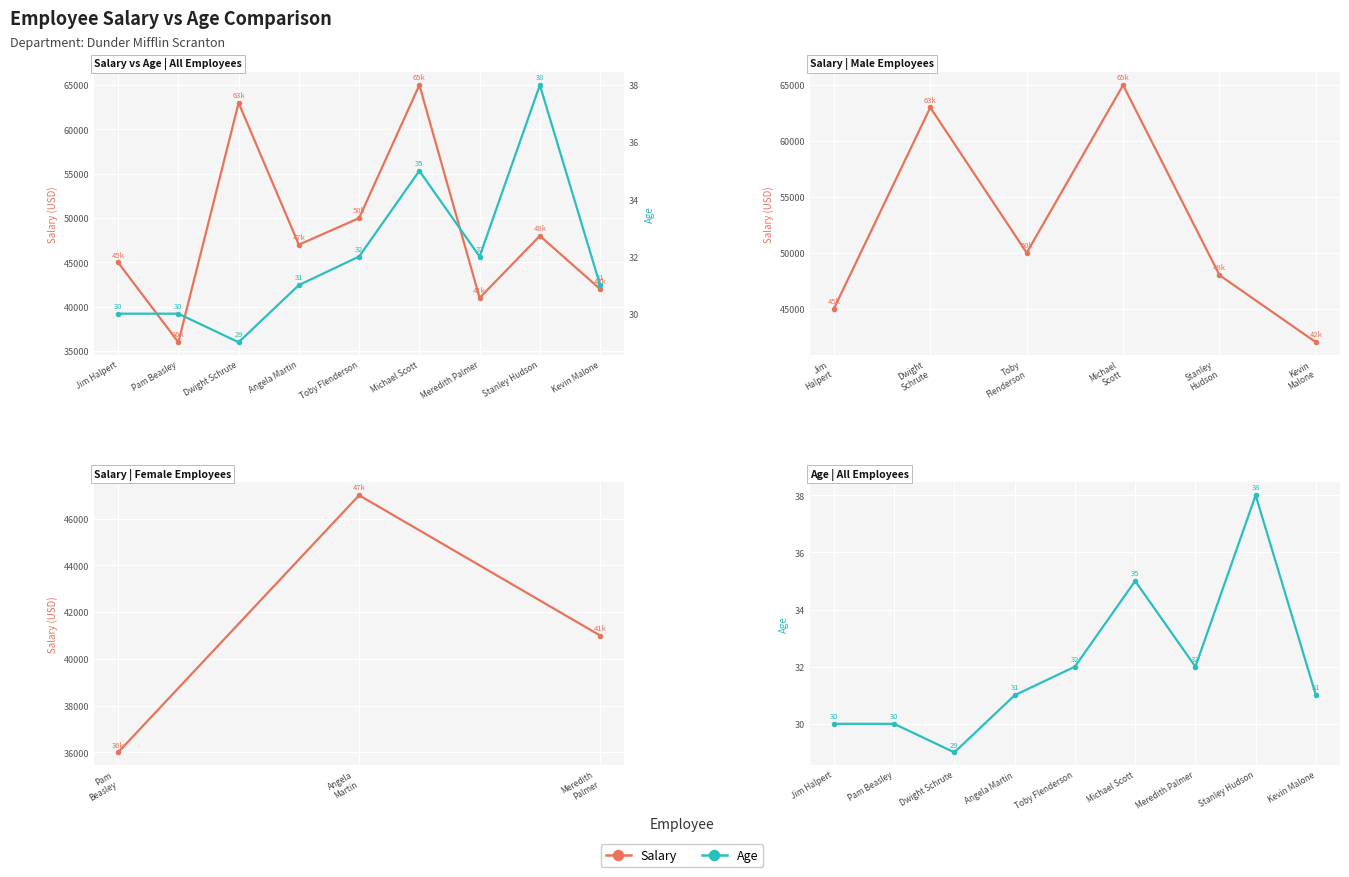

Which label corresponds to the largest value in the chart?

Michael Scott